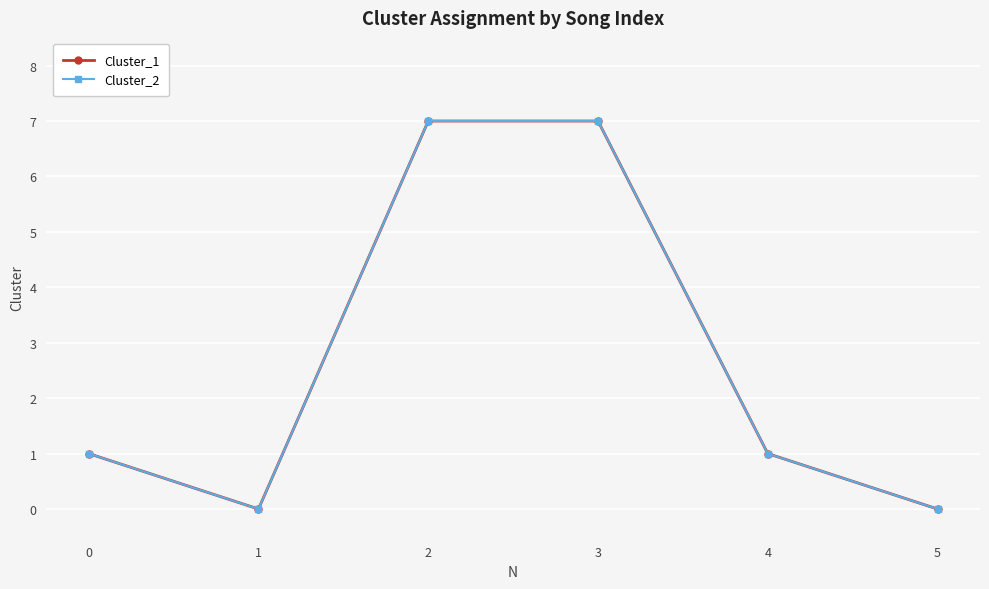

Between 1 and 3, which is larger?

3